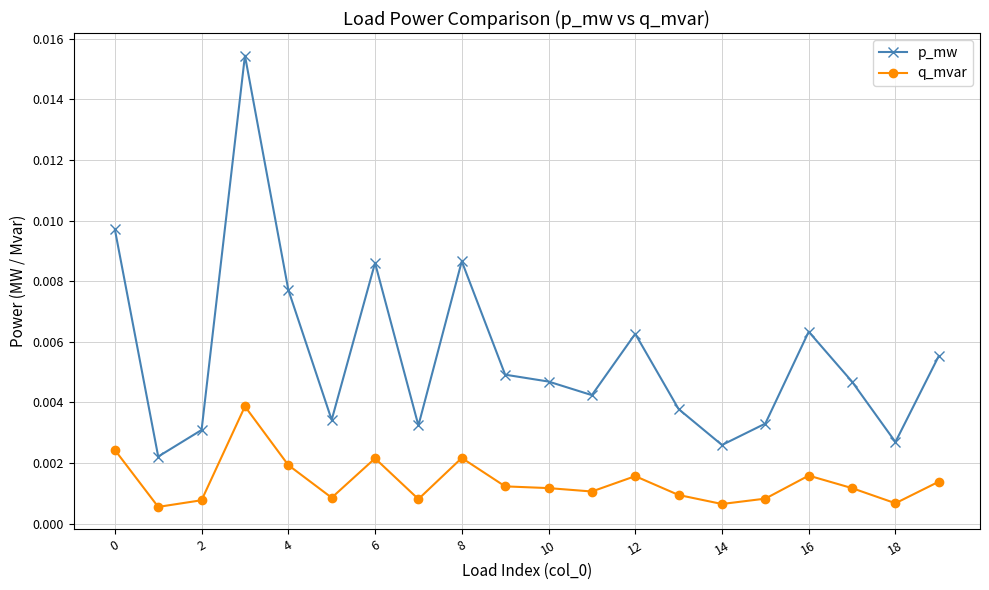

True or false: q_mvar and p_mw intersect in this chart.

False